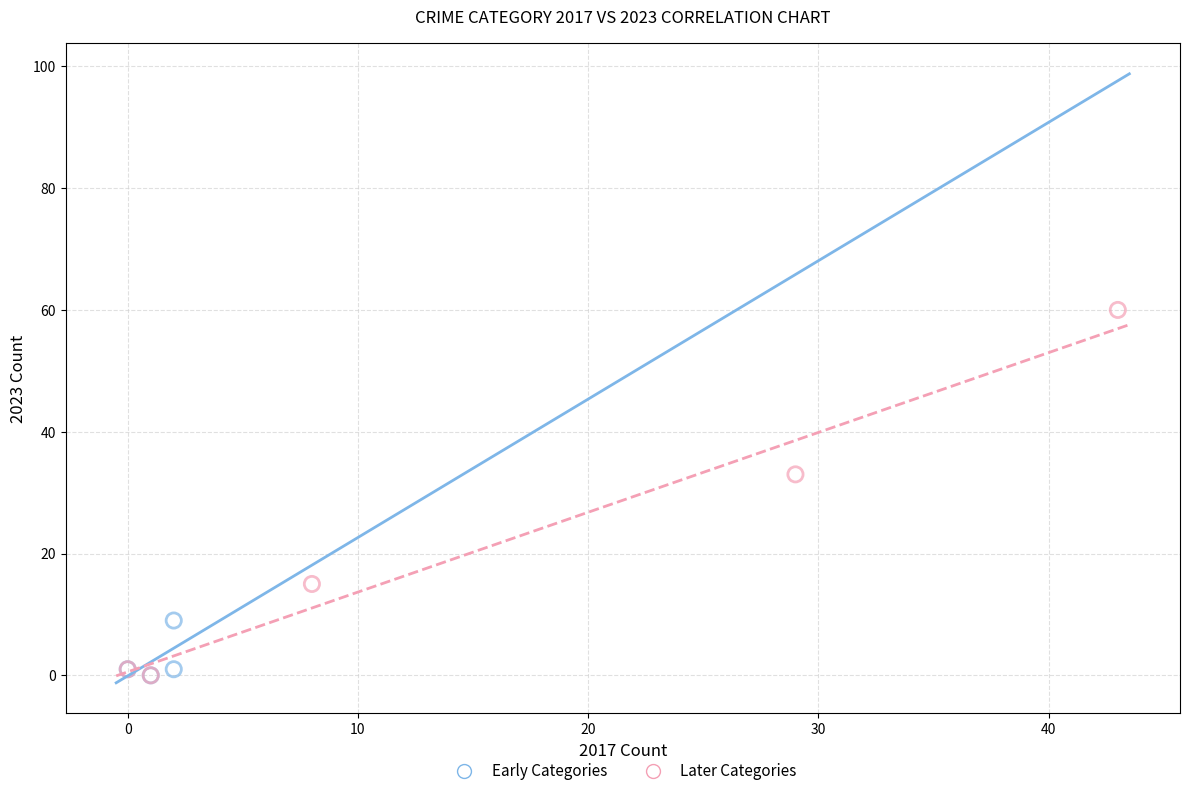

What are all the series names shown in the legend?

Early Categories, Later Categories